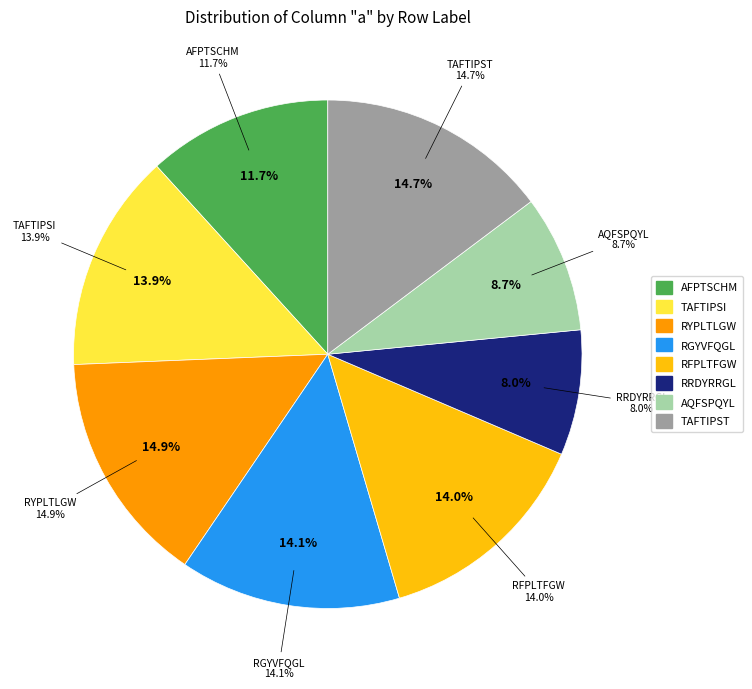

Which has a higher value, RGYVFQGL or TAFTIPST?

TAFTIPST